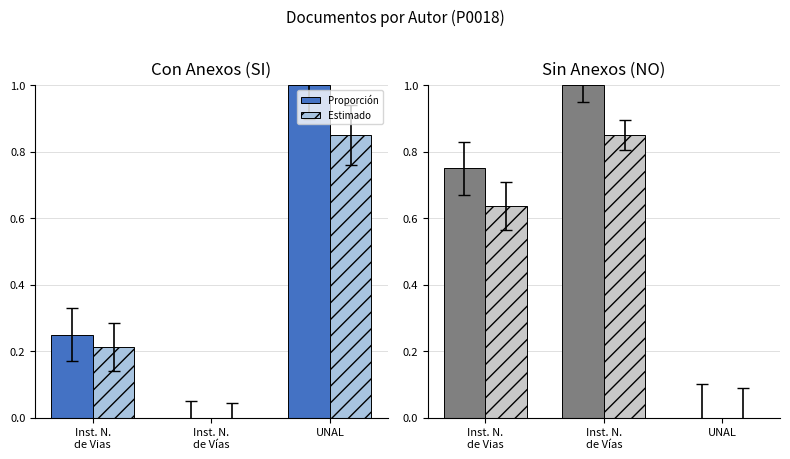

What is the label of the 3rd bar from the left?

UNAL